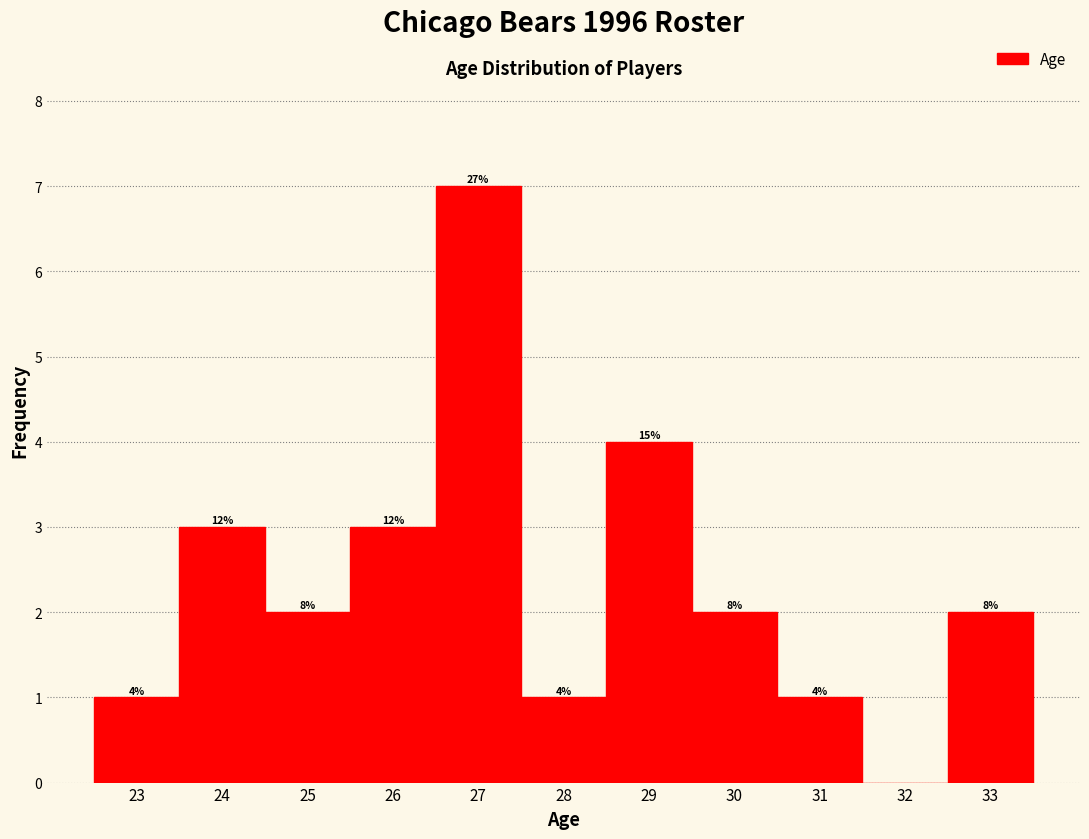

Are the bars horizontal?

No